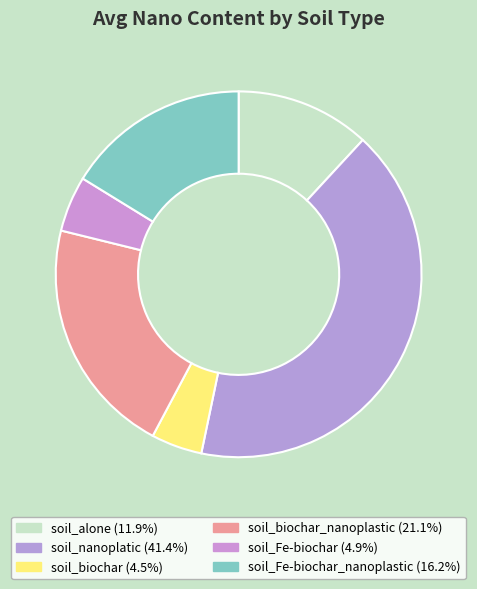

Rank the categories by value from lowest to highest.

soil_biochar, soil_Fe-biochar, soil_alone, soil_Fe-biochar_nanoplastic, soil_biochar_nanoplastic, soil_nanoplatic